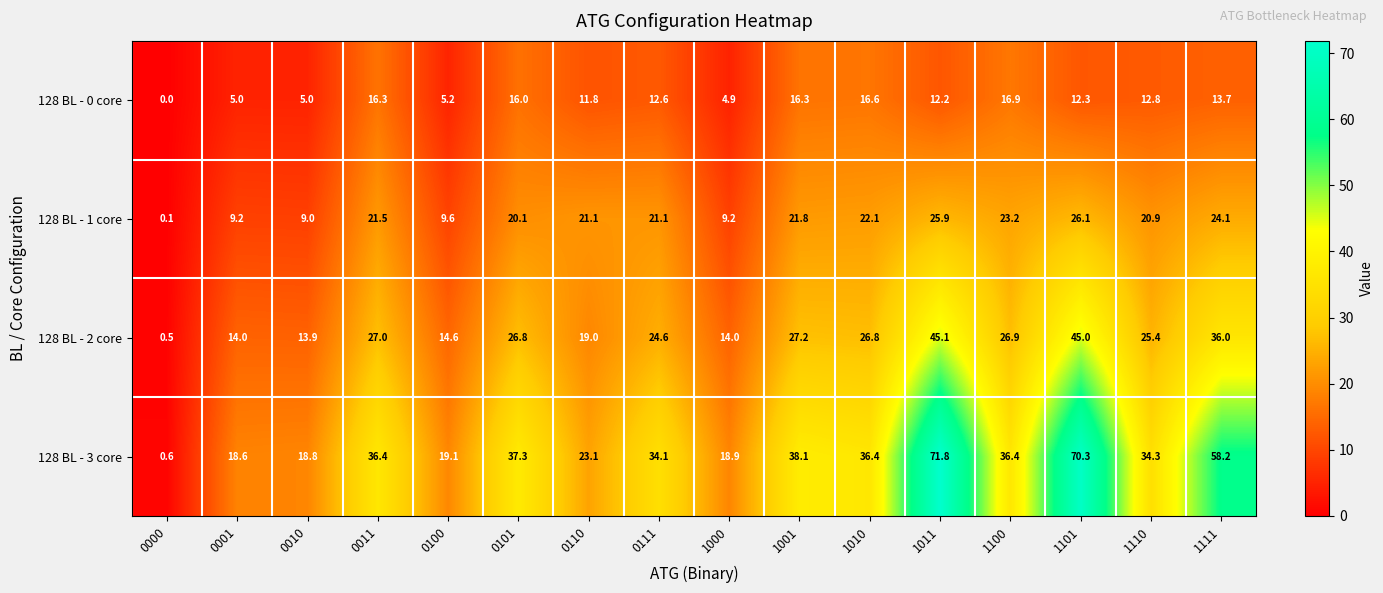

Which category has the highest value in the 128 BL - 1 core series?

1101